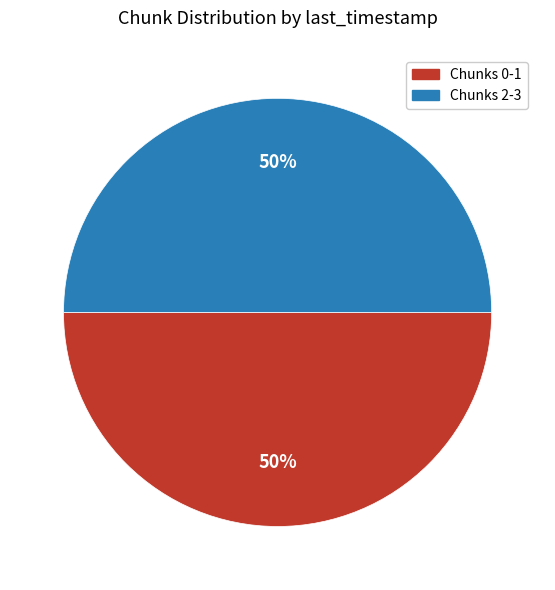

The Chunks 0-1 slice represents 50% of the pie. True or false?

True